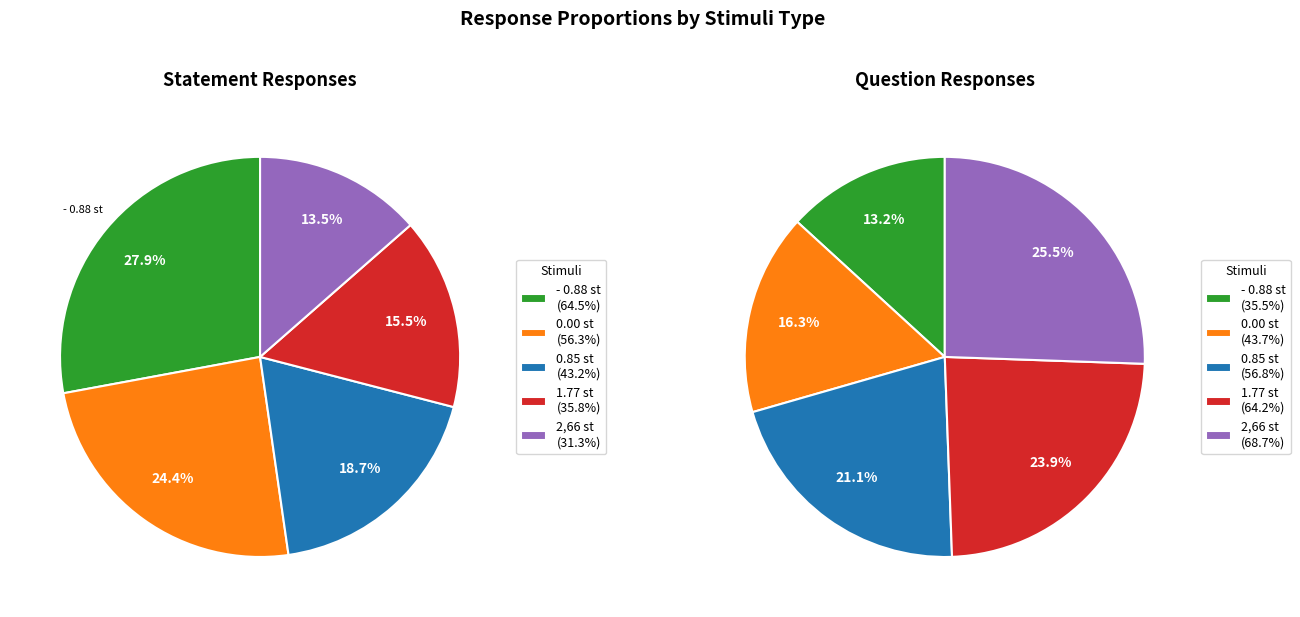

Is there any slice that represents more than half of the pie?

No